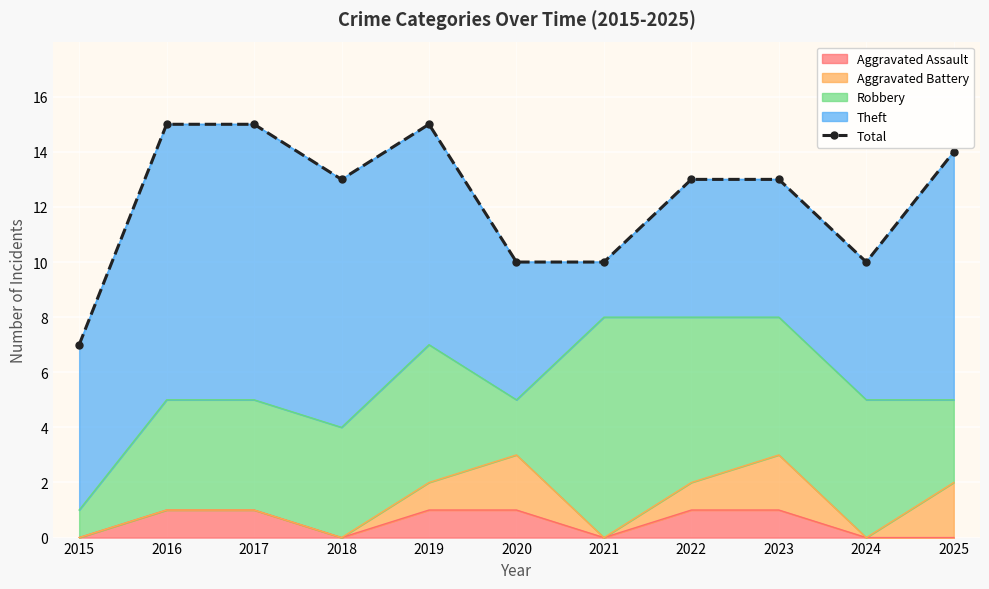

Approximately how many times larger is the value at 2020 compared to 2022?

0.8